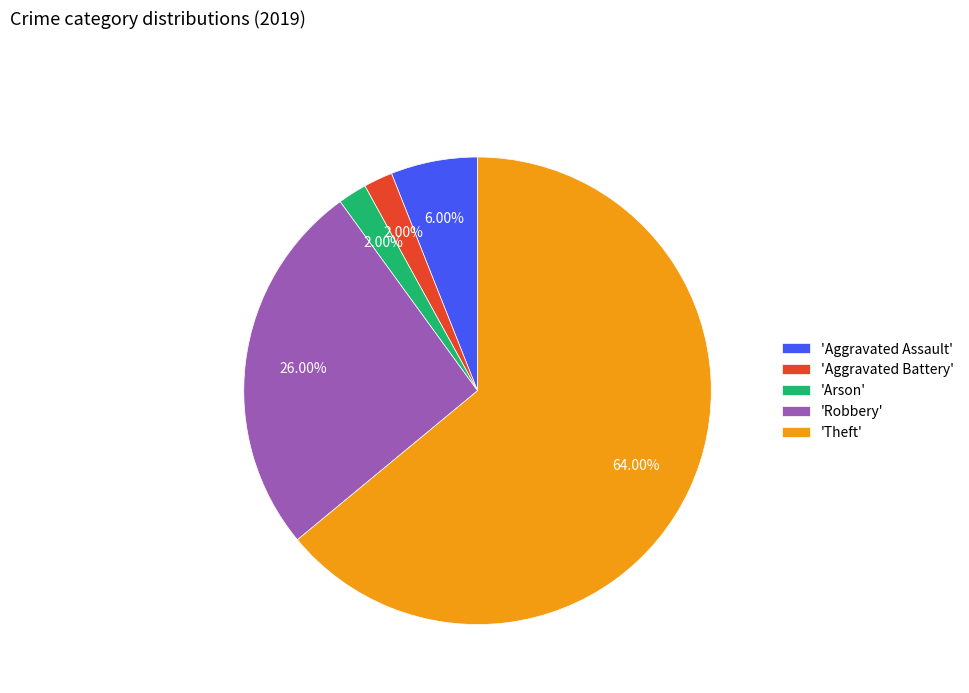

Do 'Arson' and 'Aggravated Assault' together represent more than half of the pie?

No